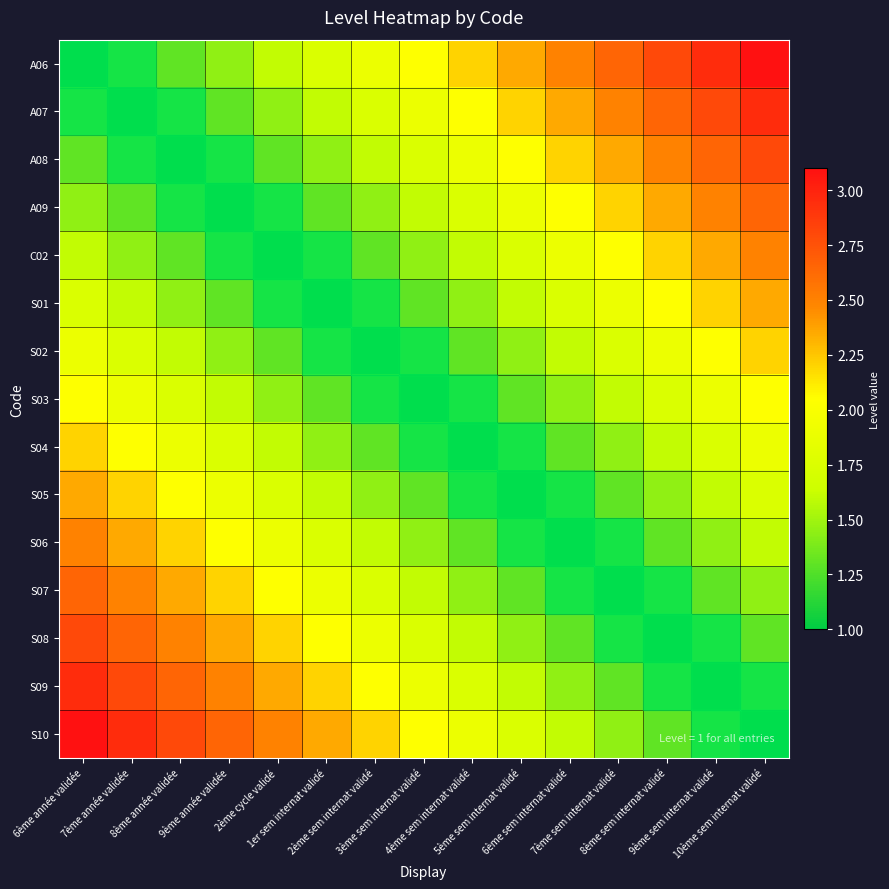

At which category is the sum across all series the highest?

6ème année validée